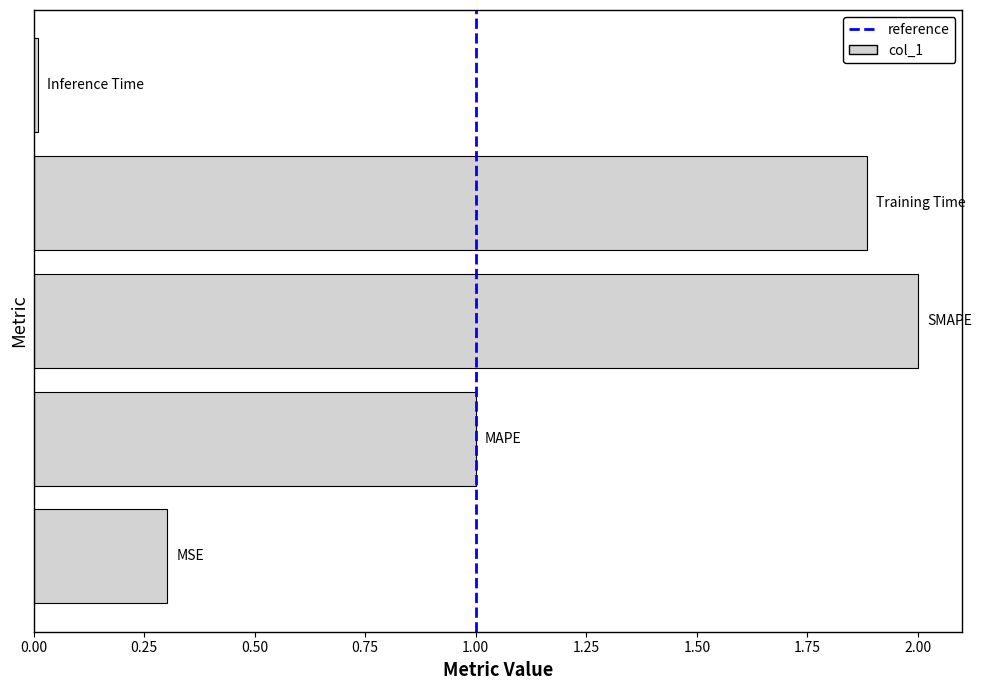

What is the sum of all values?

5.2